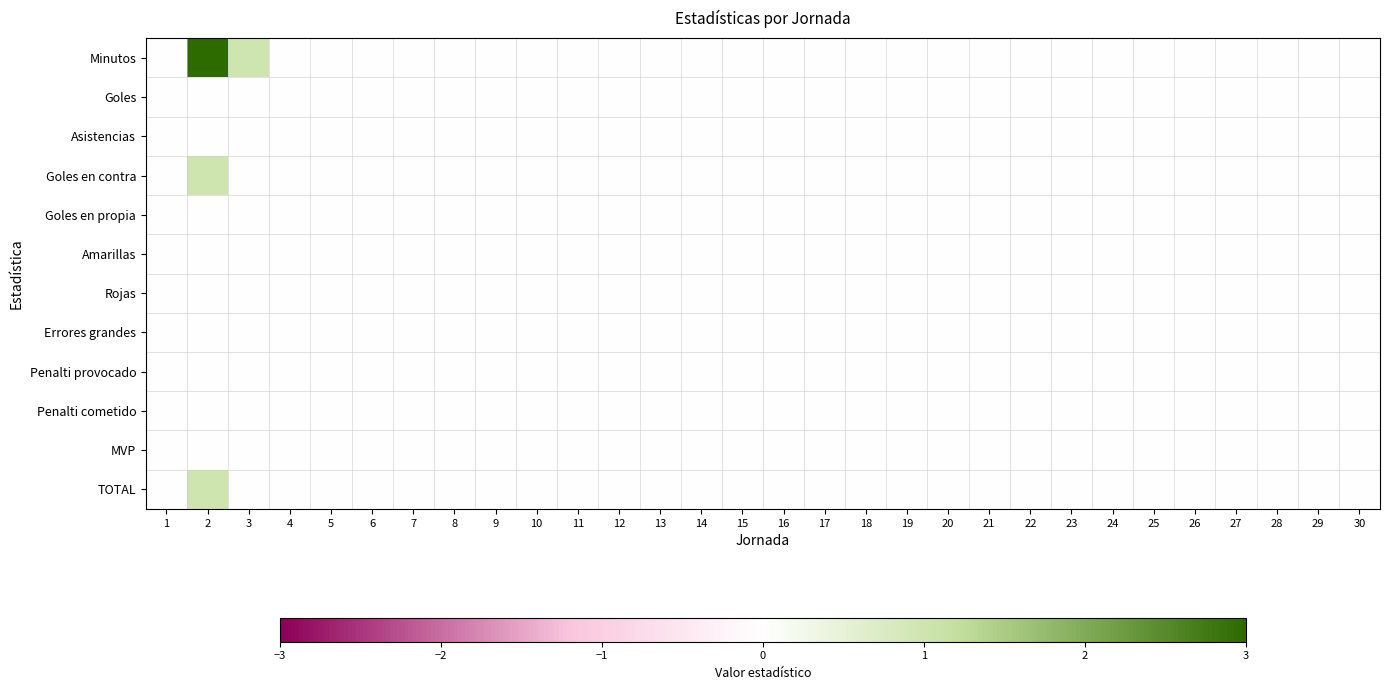

At which category is the sum across all series the highest?

2